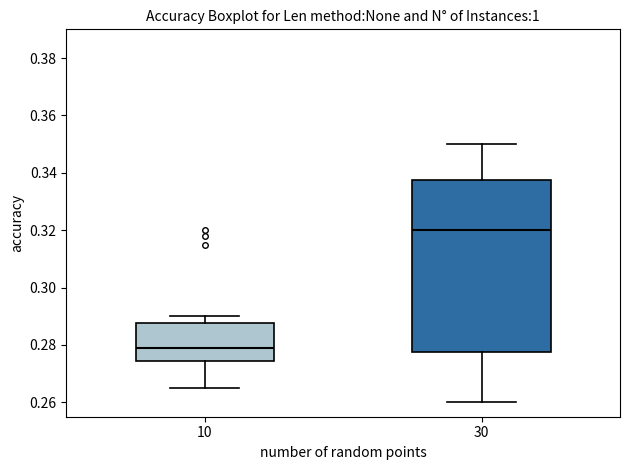

Where is the lower edge of the box at x = 30 on the y-axis? The values are not printed on the chart, so give them approximately, as read against the axis.

0.278